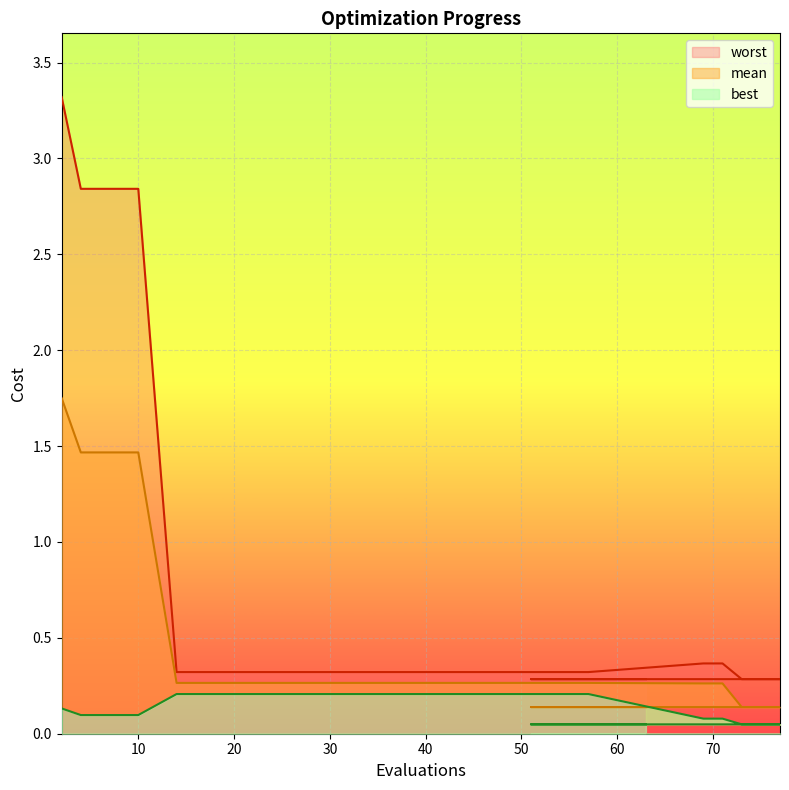

Rank the series by their maximum value, from lowest to highest.

best, mean, worst